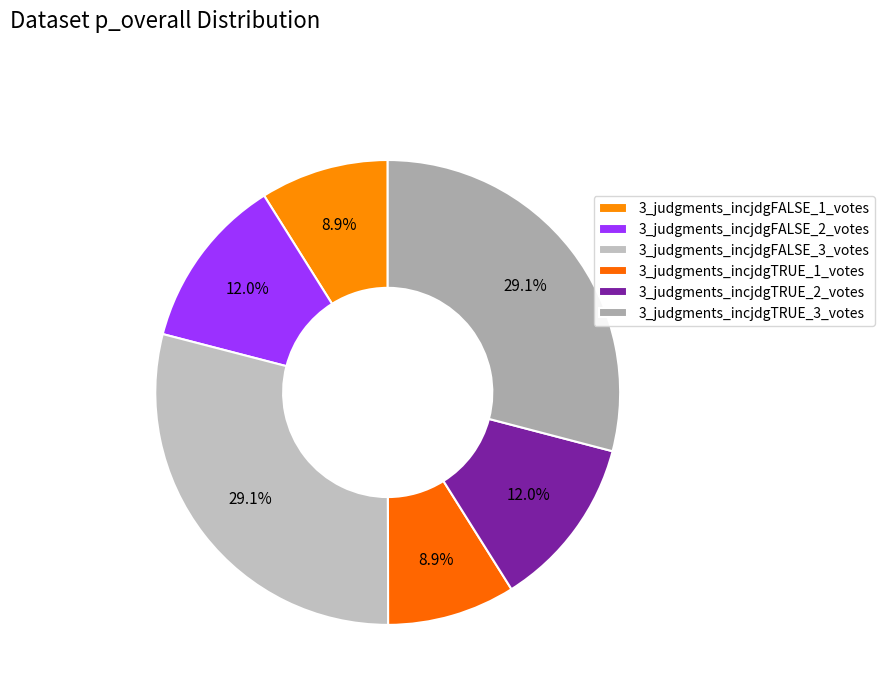

How many segments does this pie chart have?

6